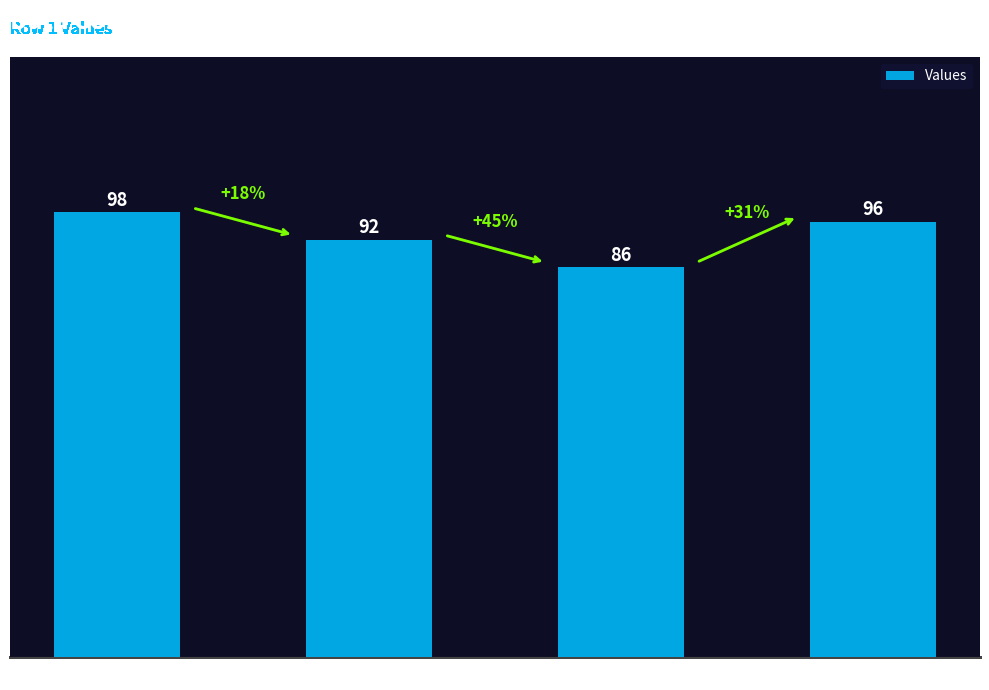

The value at 2 is 32. True or false?

False